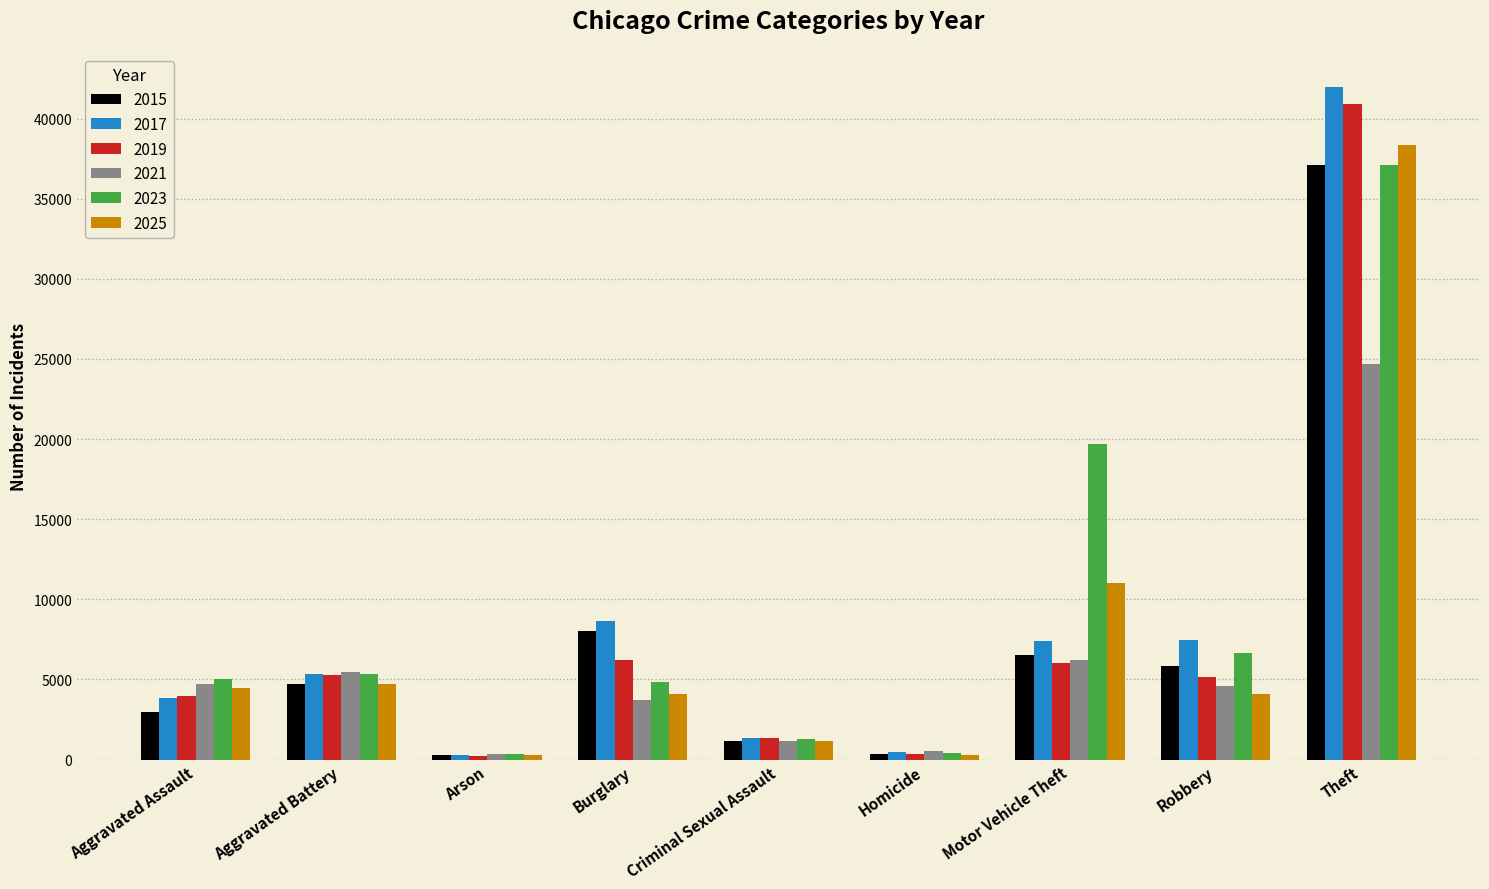

Is it true that 2017 equals 8627 at Burglary?

True